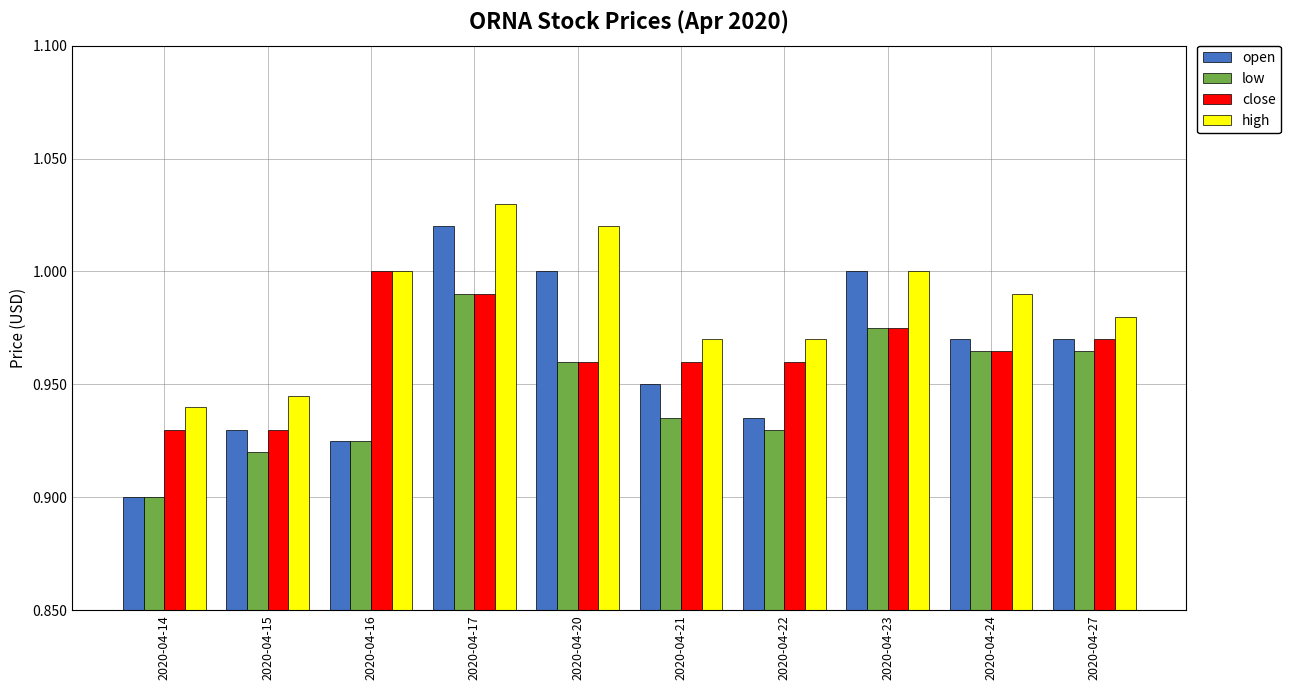

At which label is open closest to 0?

2020-04-14